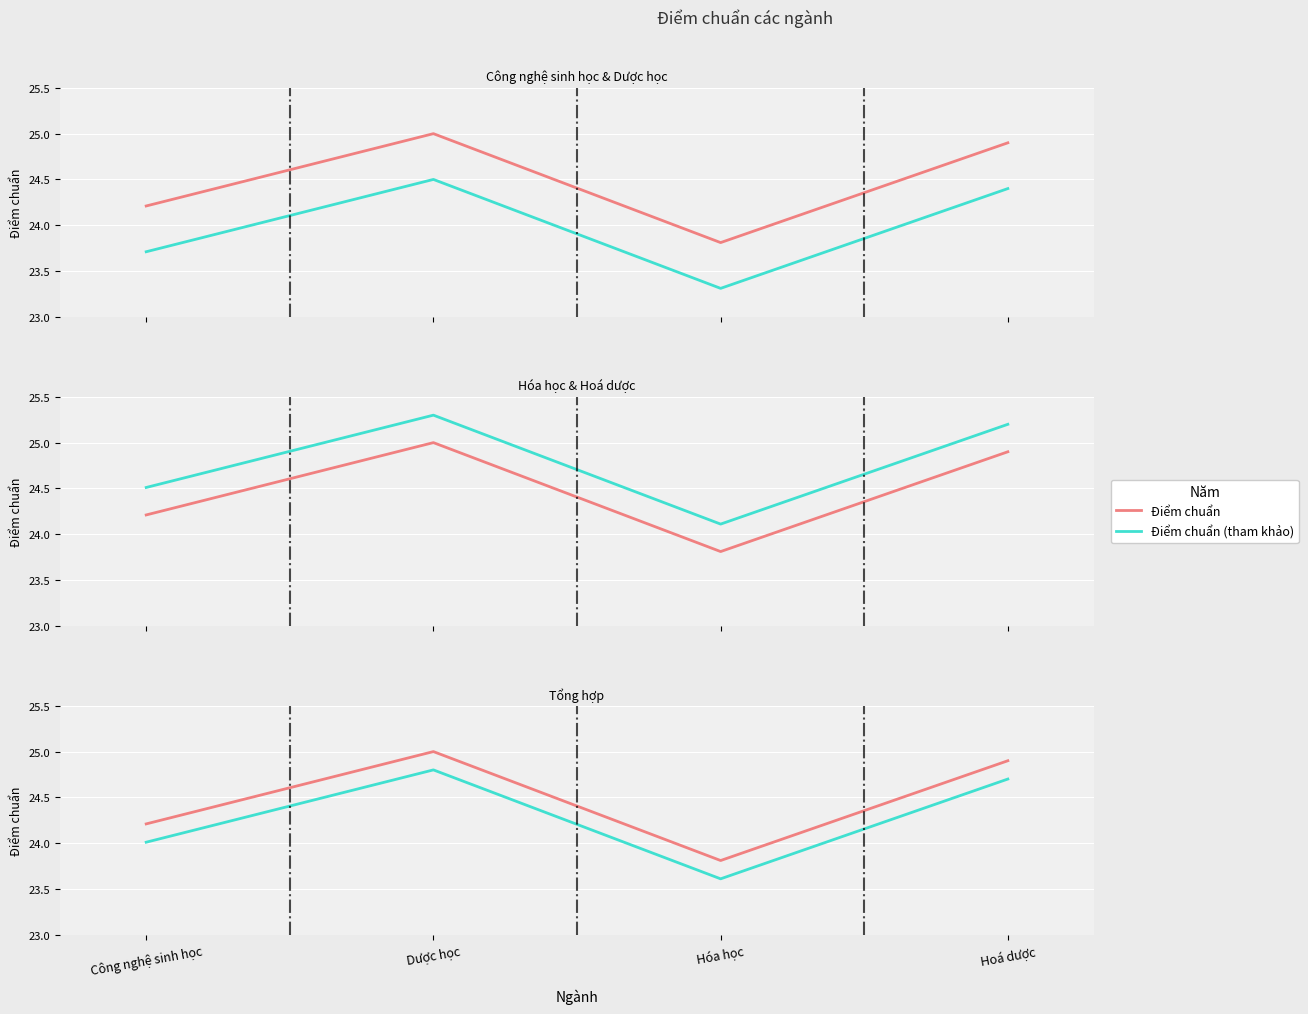

True or false: Điểm chuẩn and Điểm chuẩn (tham khảo) intersect in this chart.

False